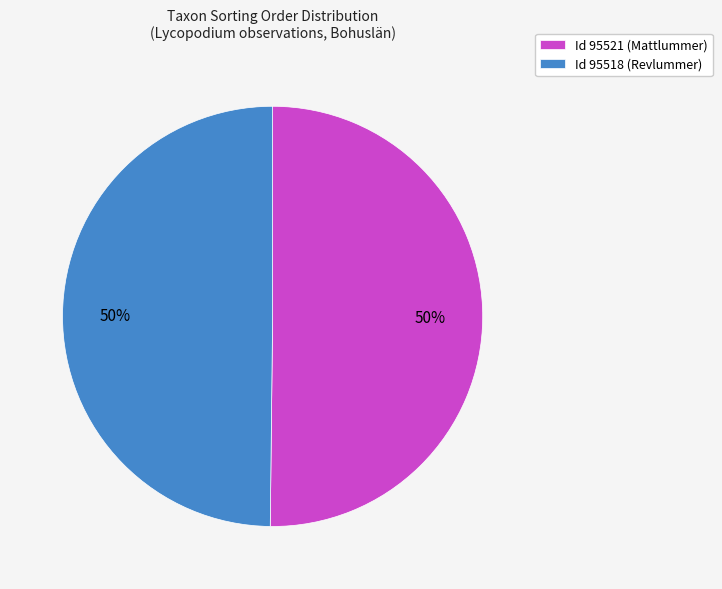

What is the ratio of the value at Id 95521 (Mattlummer) to the value at Id 95518 (Revlummer)?

1.0